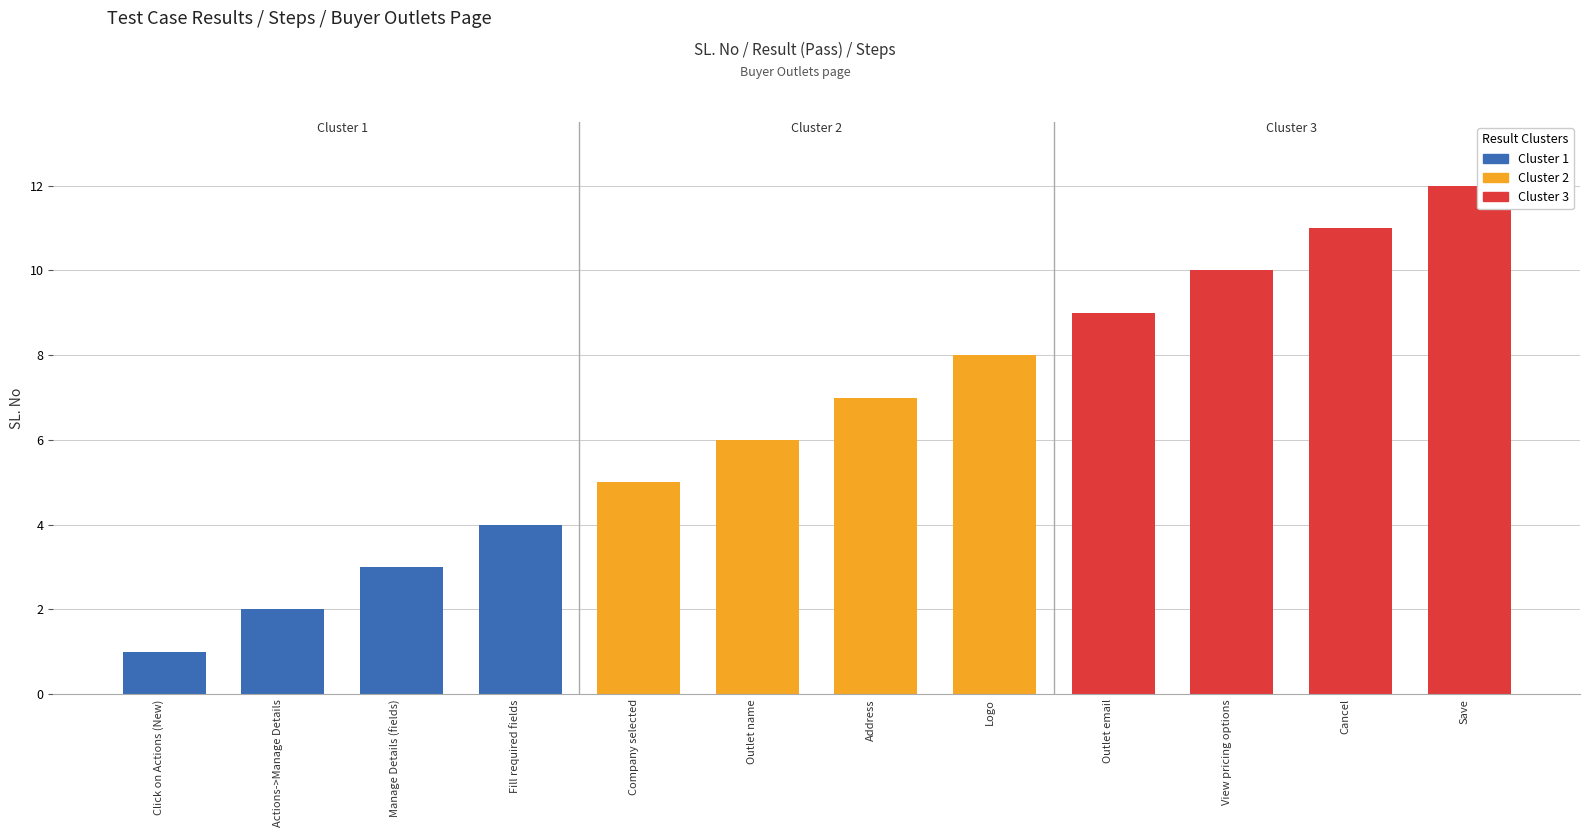

What is the difference between the second highest and second lowest values?

9